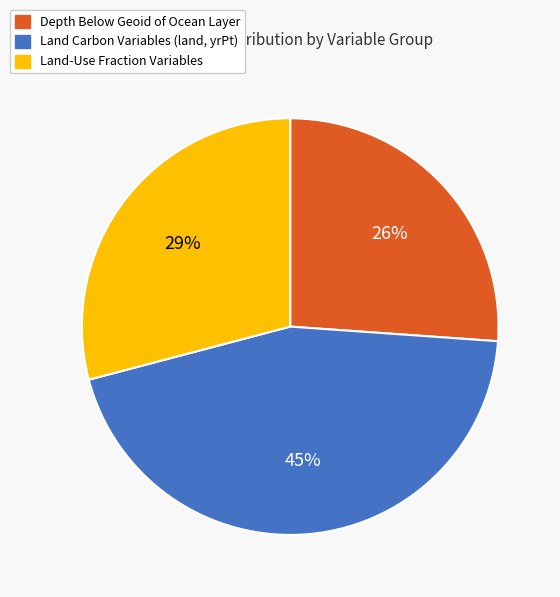

Does Depth Below Geoid of Ocean Layer represent more than half of the total?

No